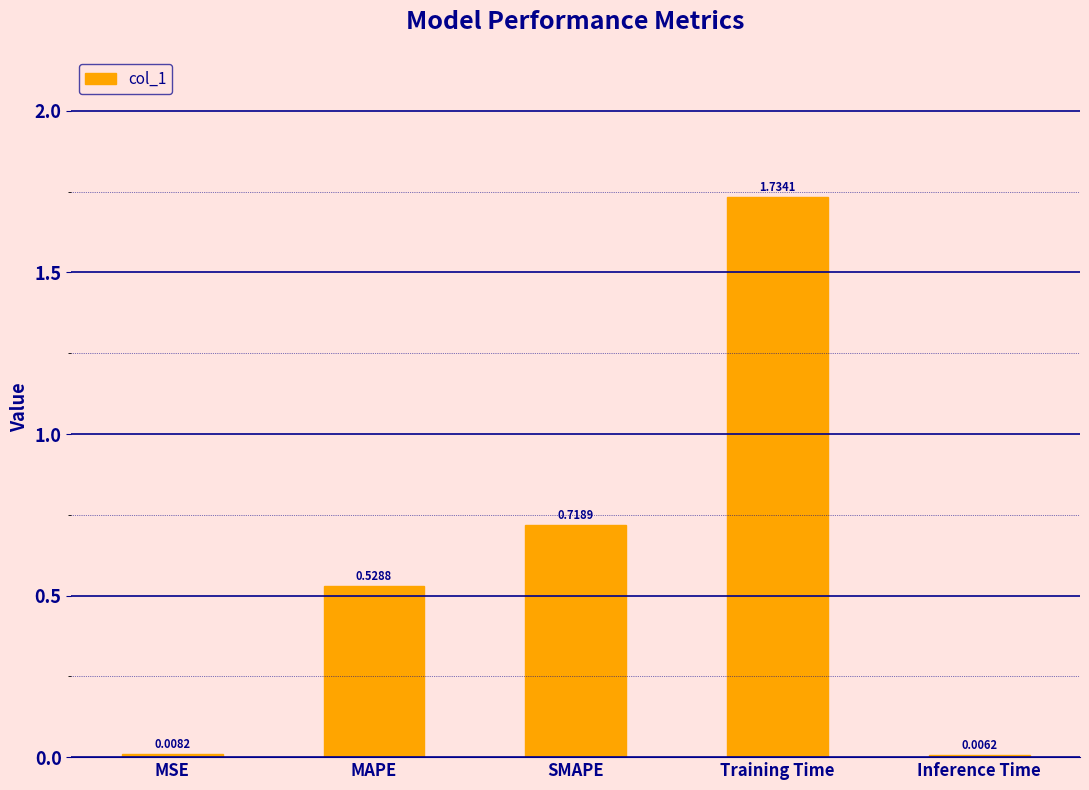

At which label is the value closest to 0?

Inference Time